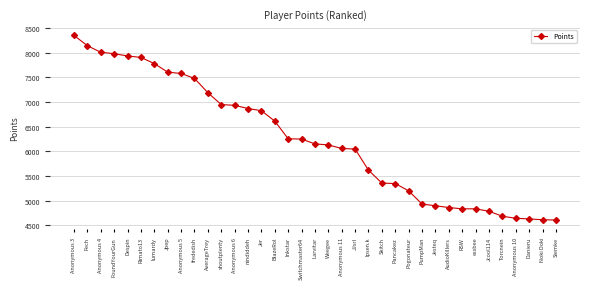

True or false: the data shows 4683 at Torcnein.

True